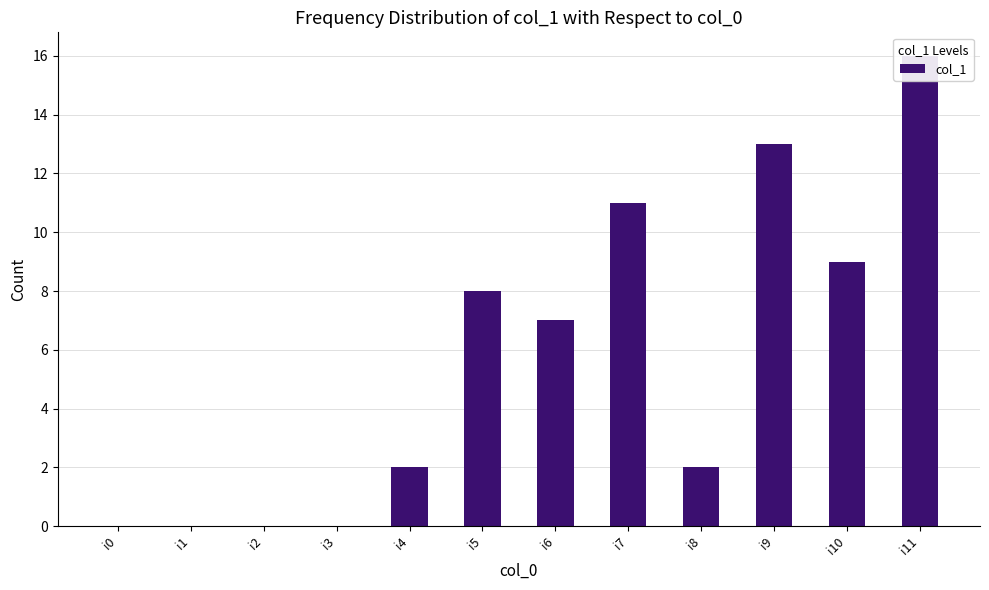

What is the difference between the values at i3 and i5?

8